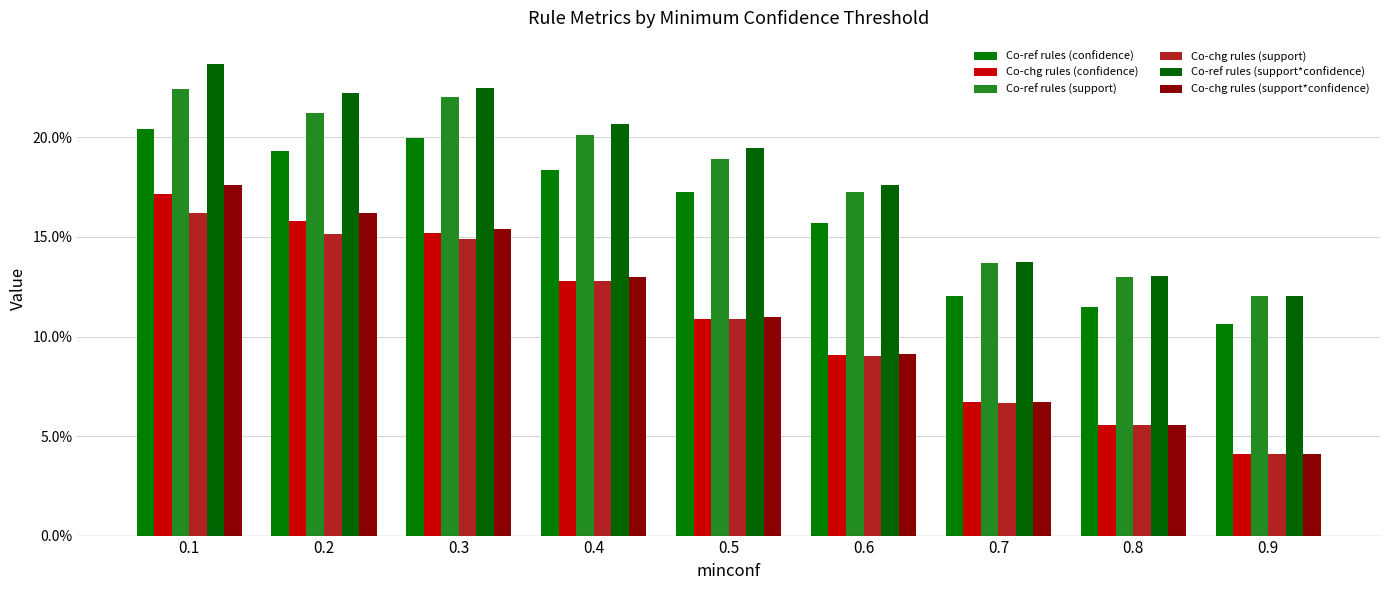

Which category has the highest value across all series?

0.1